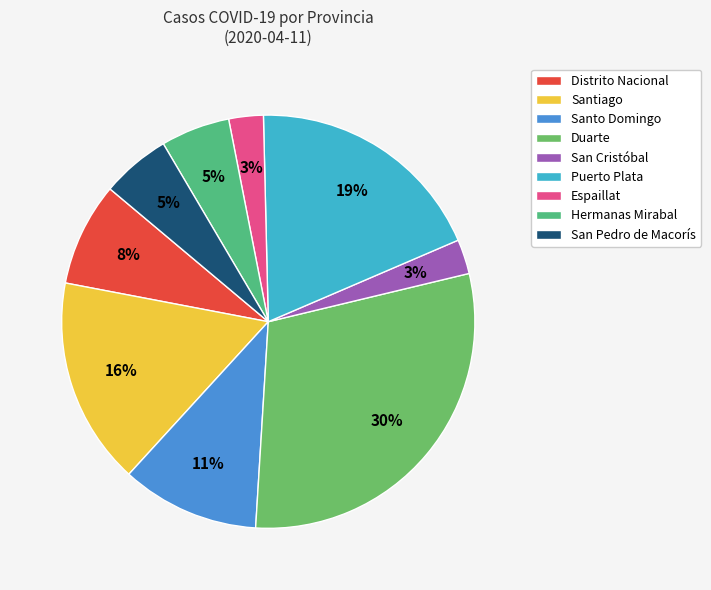

Is there any slice that represents more than half of the pie?

No